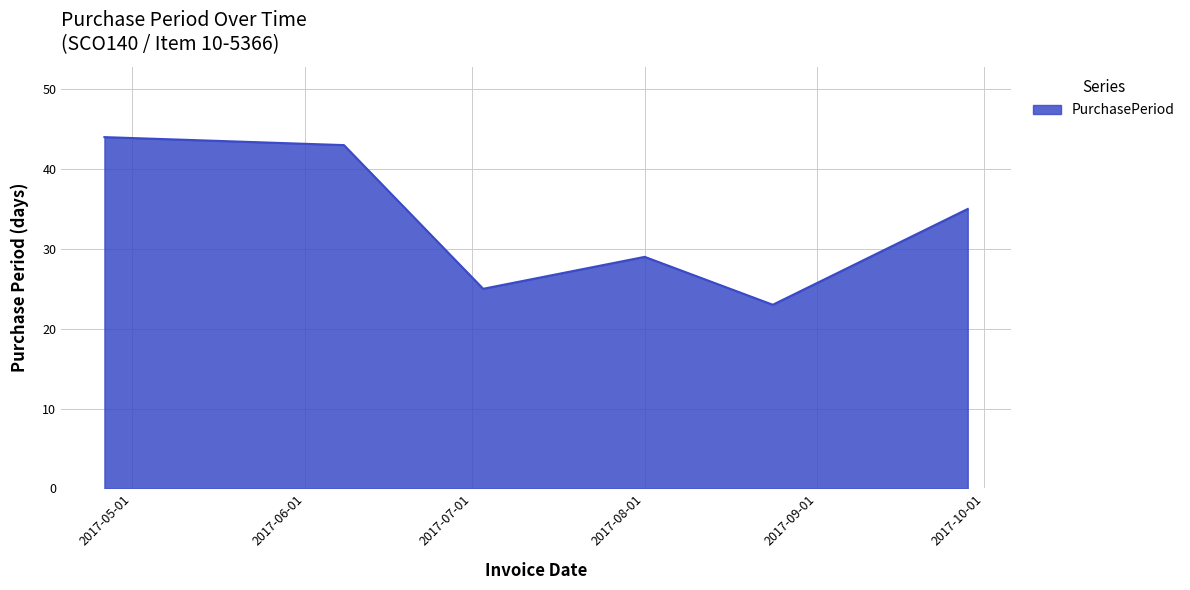

What is the smallest value displayed?

23